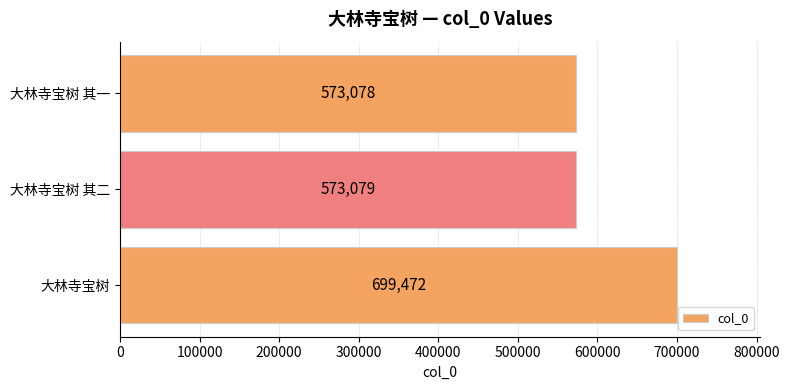

Rank the categories by value from lowest to highest.

大林寺宝树 其一, 大林寺宝树 其二, 大林寺宝树